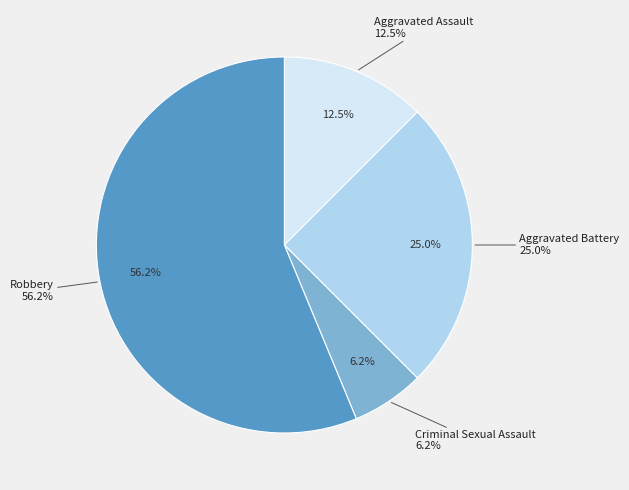

To the nearest percent, what portion does Criminal Sexual Assault represent?

6%